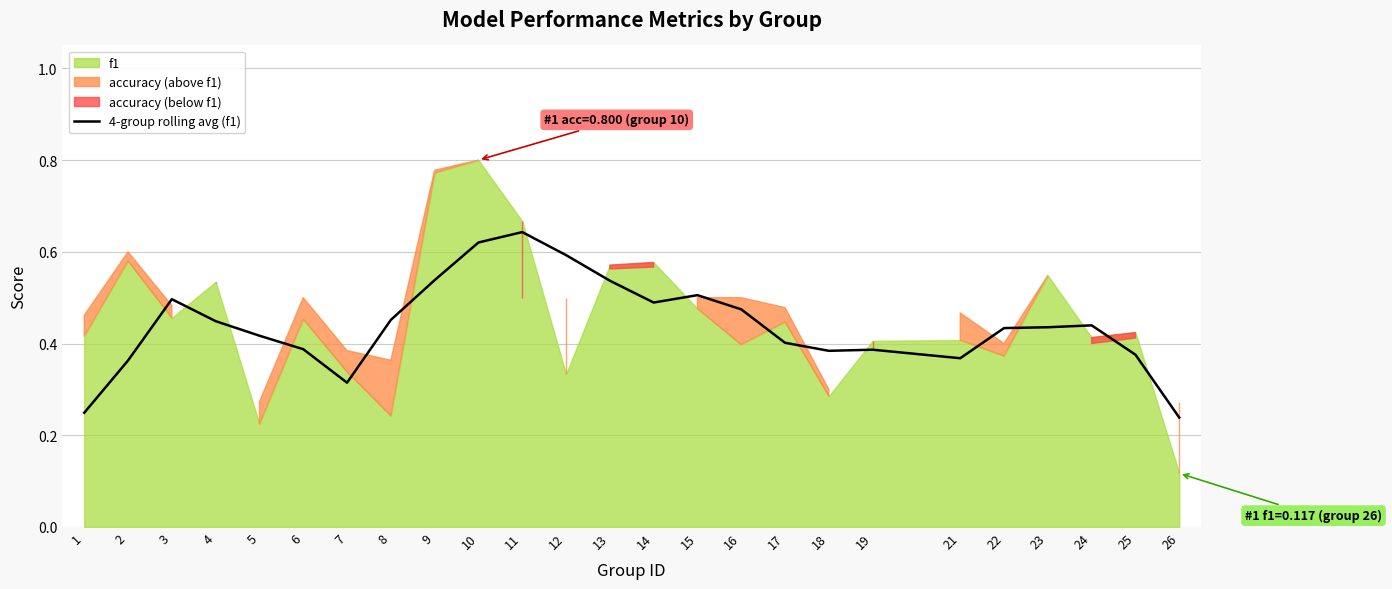

Count the values in the range 0 to 1.

25